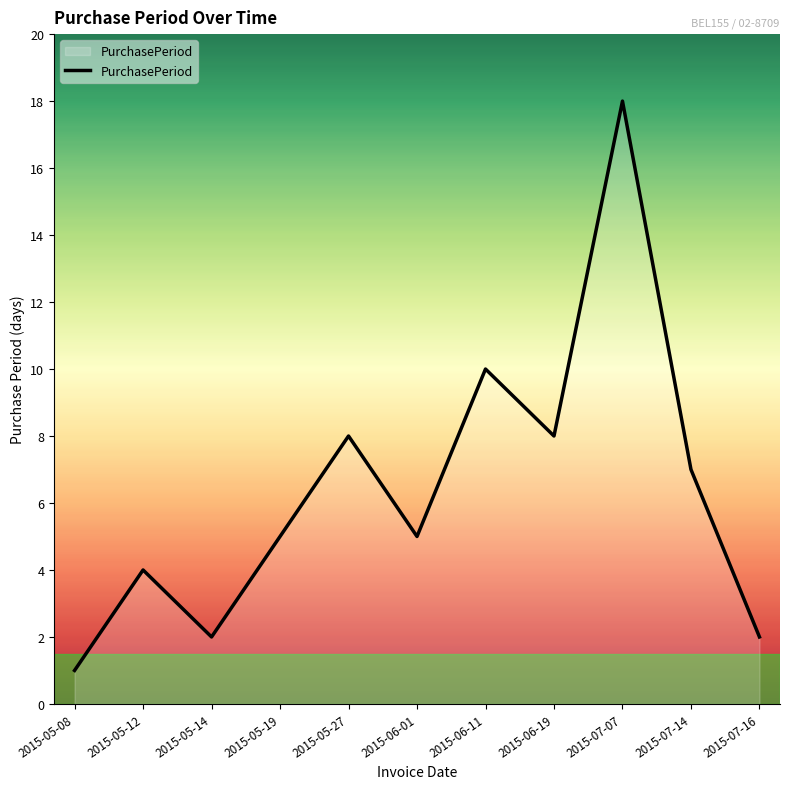

At which category does the data reach its first local valley?

2015-05-14